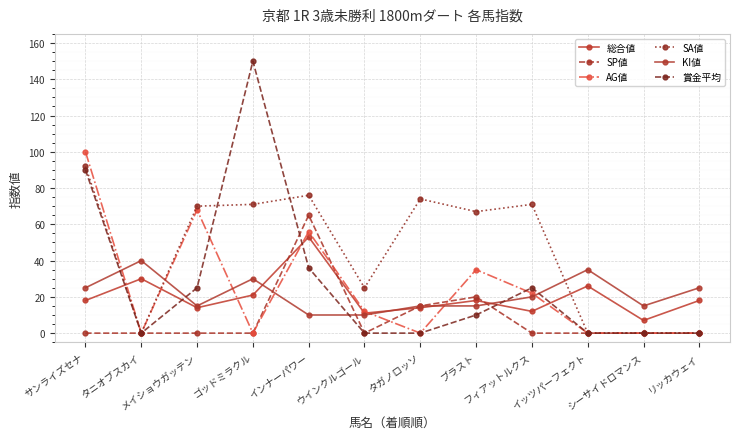

Reading left to right, list all the values displayed in this chart.

総合値: 18	30	14	21	53	11	14	18	12	26	7	18
SP値: 0	0	0	0	65	0	15	20	0	0	0	0
AG値: 100	0	68	0	56	12	0	35	22	0	0	0
SA値: 92	0	70	71	76	25	74	67	71	0	0	0
KI値: 25	40	15	30	10	10	15	15	20	35	15	25
賞金平均: 90	0	25	150	36	0	0	10	25	0	0	0